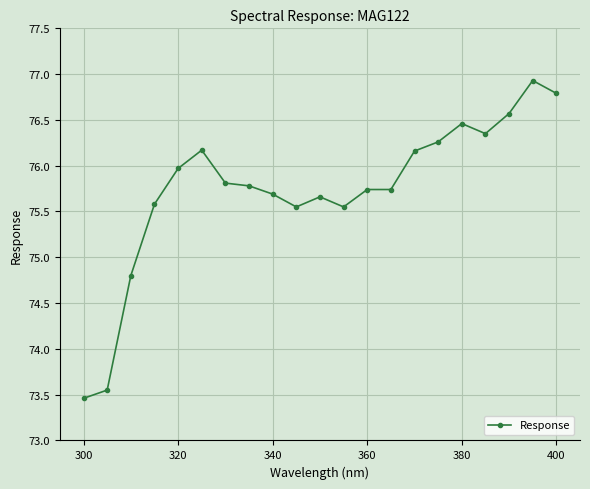

What is the value of the 11th point from the left?

75.7